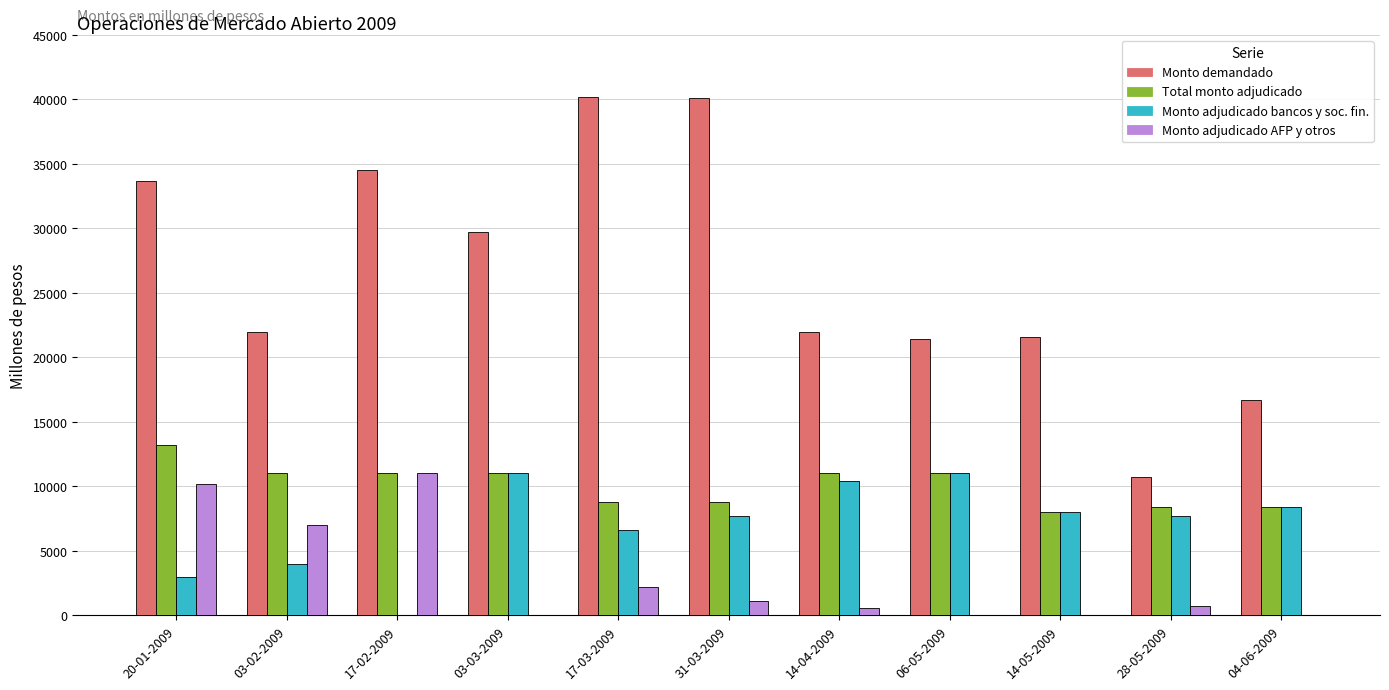

At which category is the sum across all series the highest?

20-01-2009